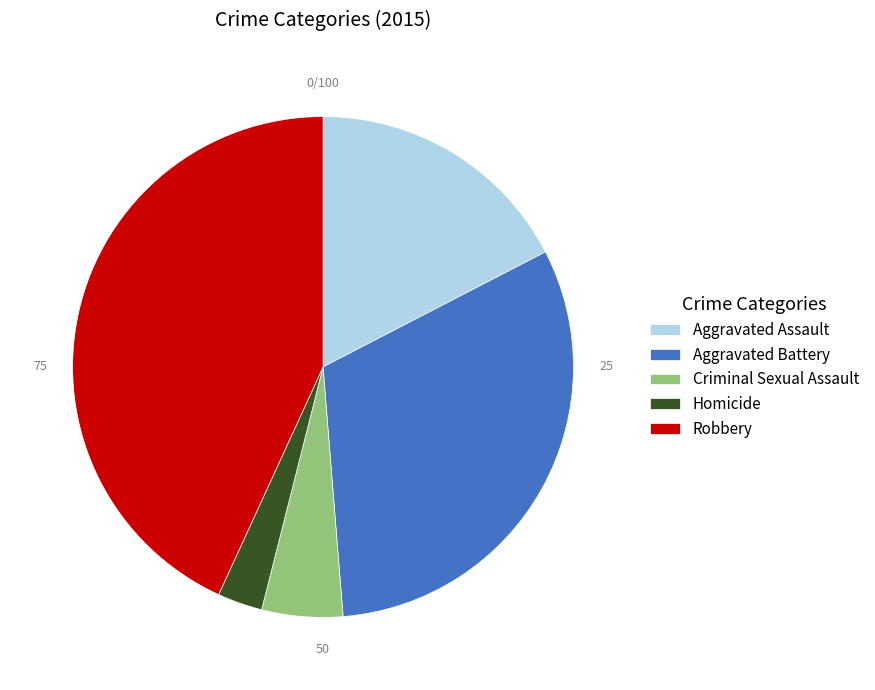

Which has a higher value, Robbery or Criminal Sexual Assault?

Robbery